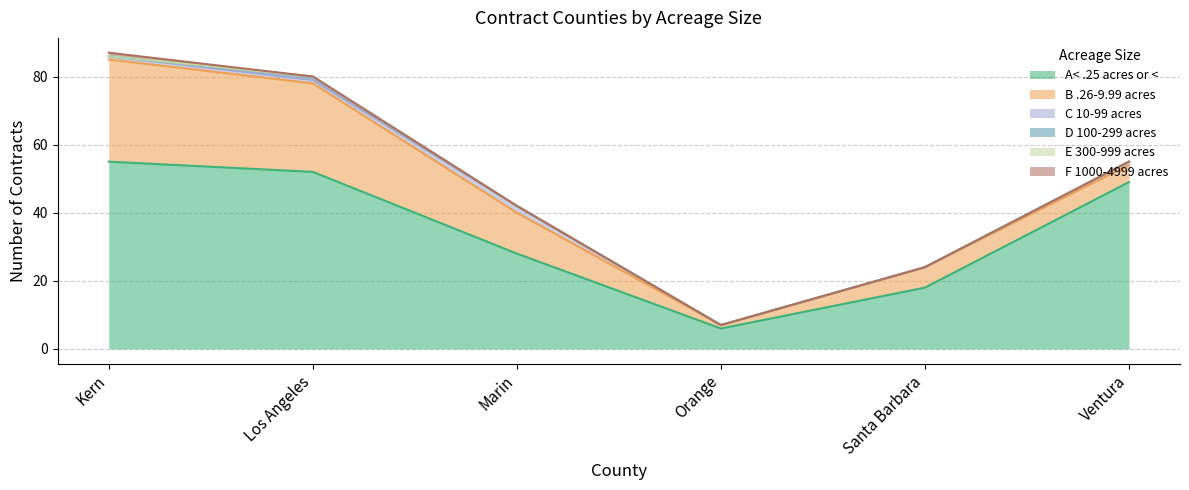

True or false: E 300-999 acres and C 10-99 acres intersect in this chart.

False